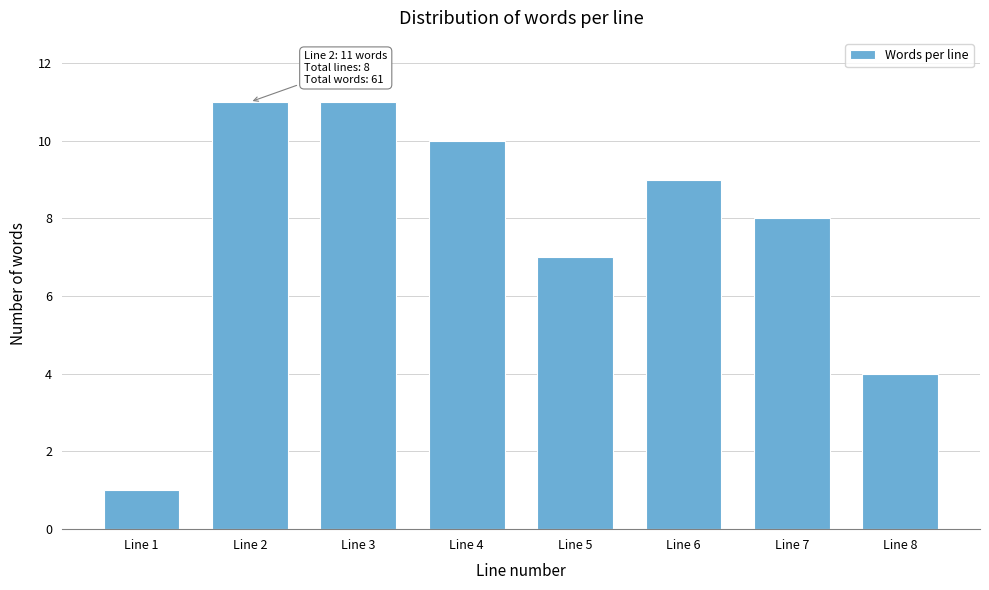

Reading left to right, extract all data points from this chart.

Line 1=1	Line 2=11	Line 3=11	Line 4=10	Line 5=7	Line 6=9	Line 7=8	Line 8=4